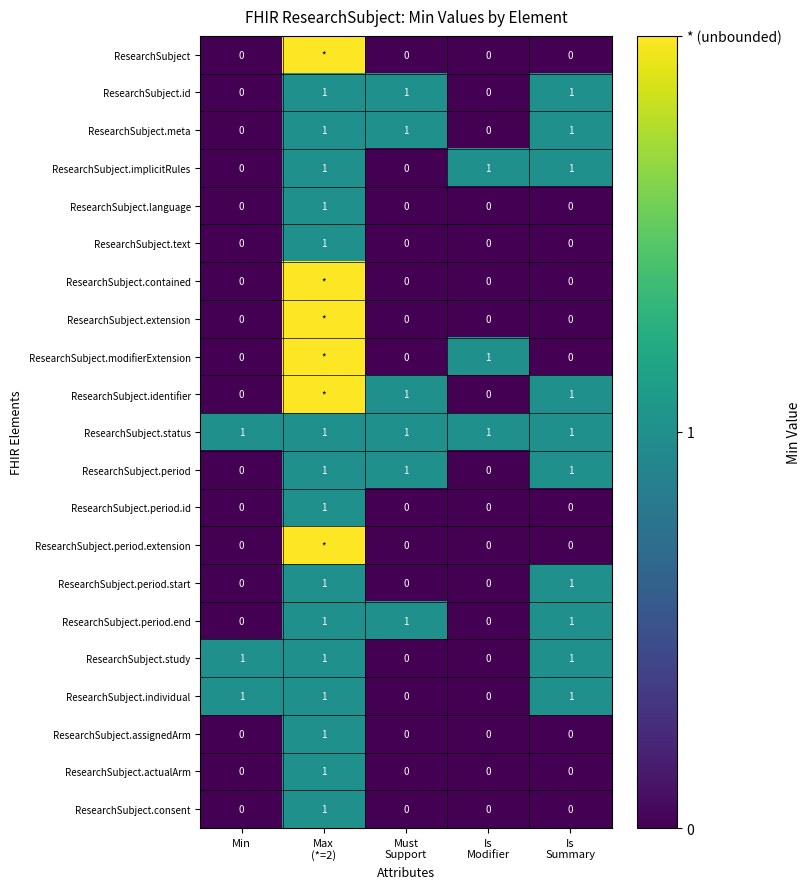

List the series in order of their peak value, highest first.

ResearchSubject, ResearchSubject.contained, ResearchSubject.extension, ResearchSubject.modifierExtension, ResearchSubject.identifier, ResearchSubject.period.extension, ResearchSubject.id, ResearchSubject.meta, ResearchSubject.implicitRules, ResearchSubject.language, ResearchSubject.text, ResearchSubject.status, ResearchSubject.period, ResearchSubject.period.id, ResearchSubject.period.start, ResearchSubject.period.end, ResearchSubject.study, ResearchSubject.individual, ResearchSubject.assignedArm, ResearchSubject.actualArm, ResearchSubject.consent